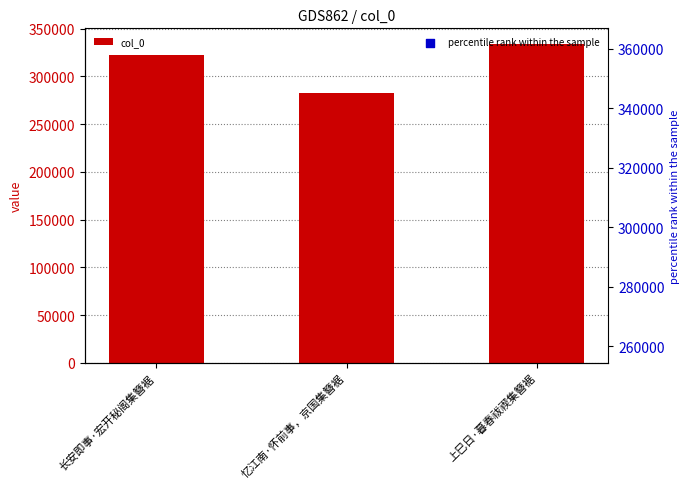

Which series has the largest total across all categories?

col_0